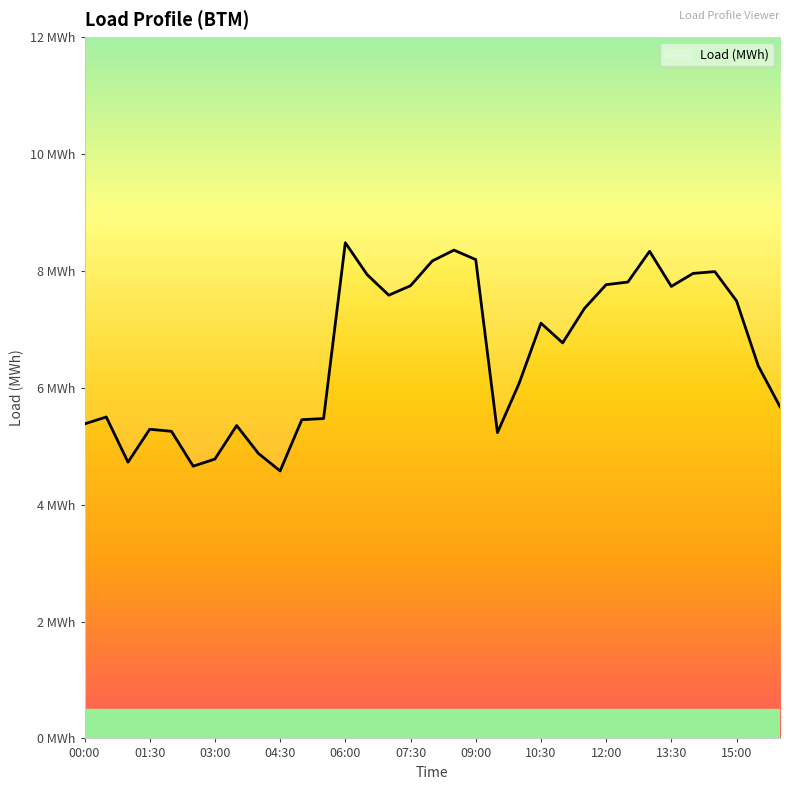

How many values are below 6?

14